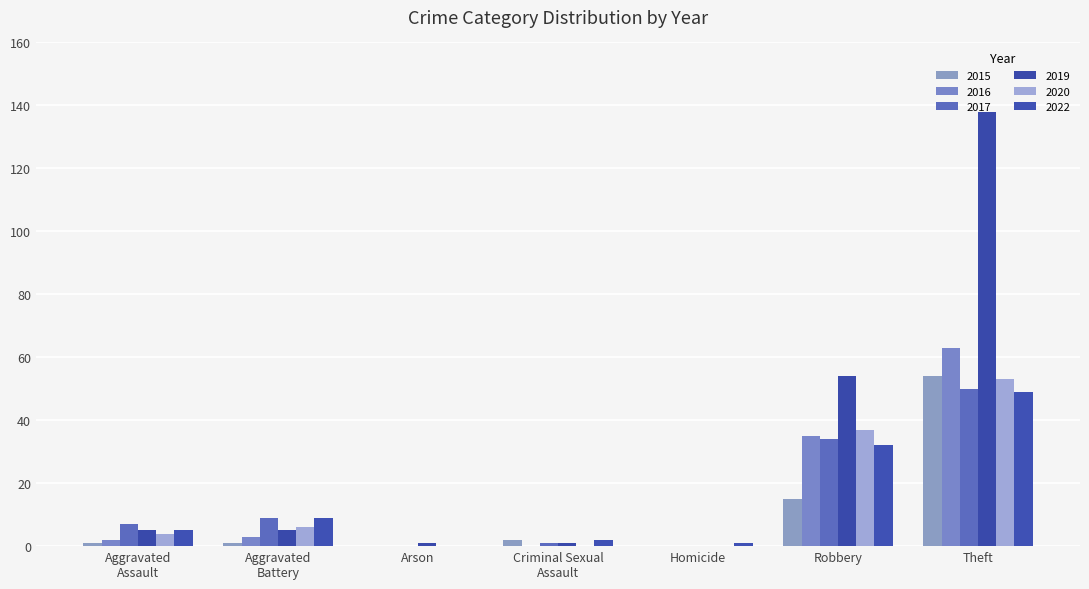

Which series has the widest spread of values?

2019